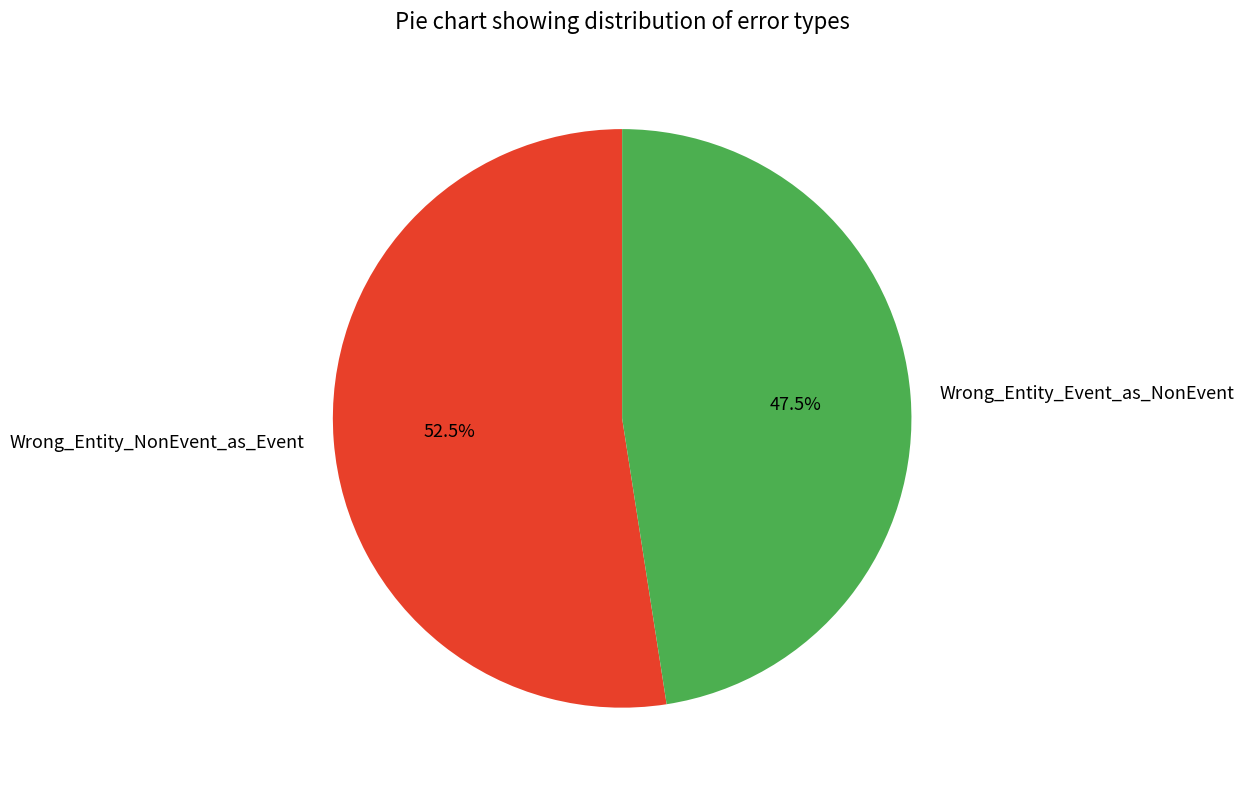

What portion of the pie excludes Wrong_Entity_NonEvent_as_Event?

47.5%